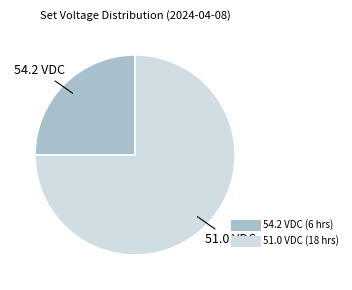

Is there a majority slice in this chart?

Yes